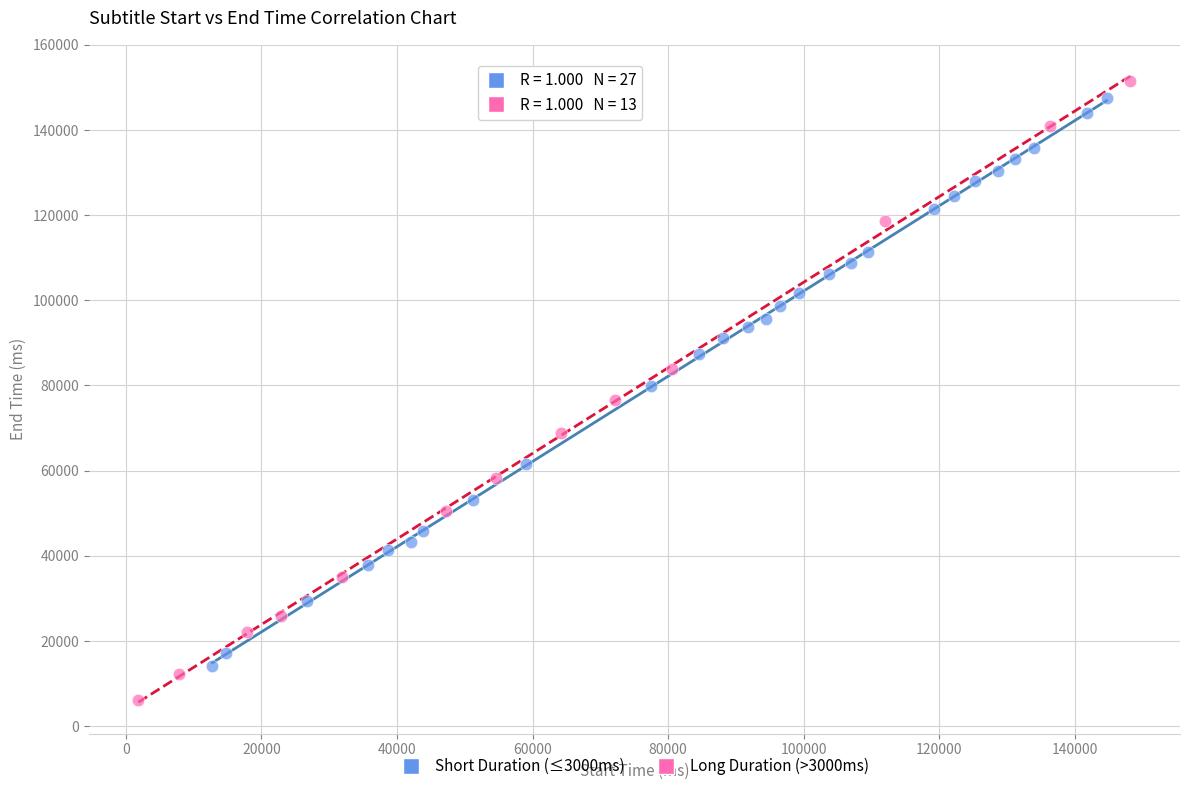

What are all the series names shown in the legend?

Short Duration (≤3000ms), Long Duration (>3000ms)